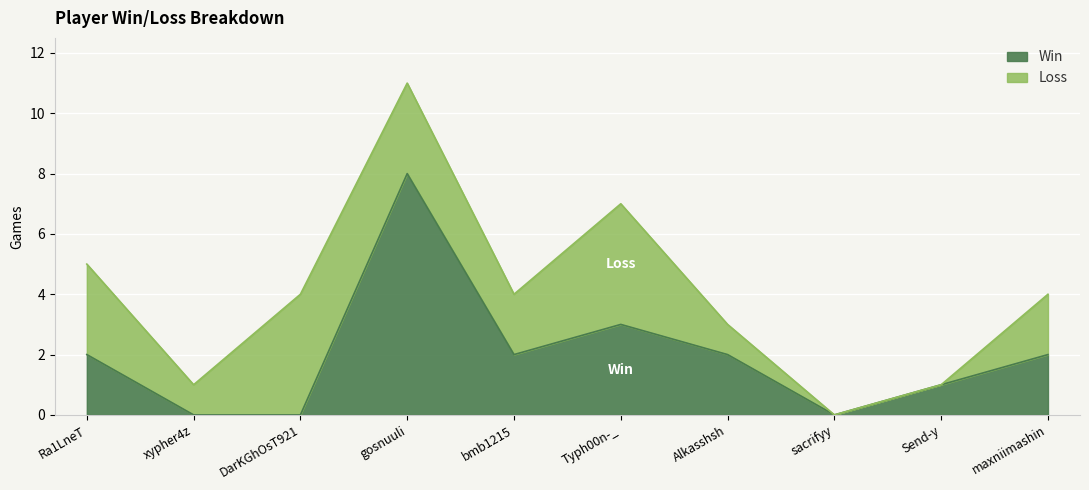

How many interior local valleys (lower than both neighbors) does the data have?

2